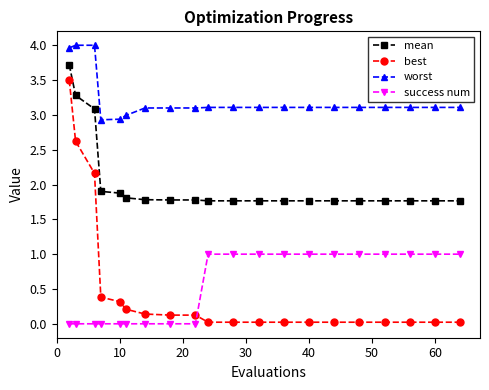

Which series has the largest range (max minus min)?

best